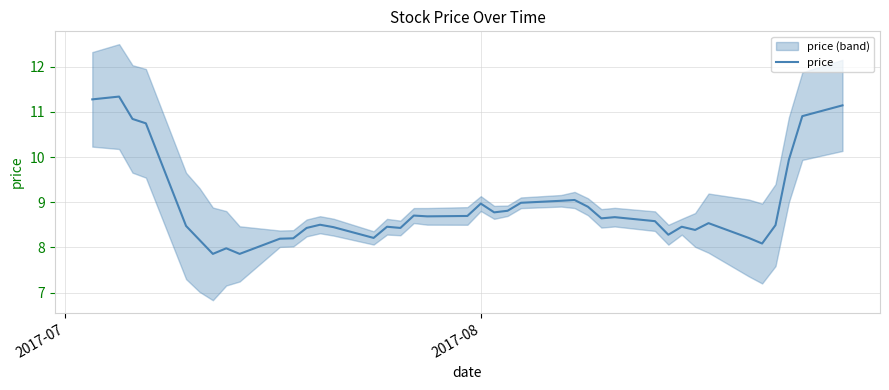

What is the sum of all values?

356.4